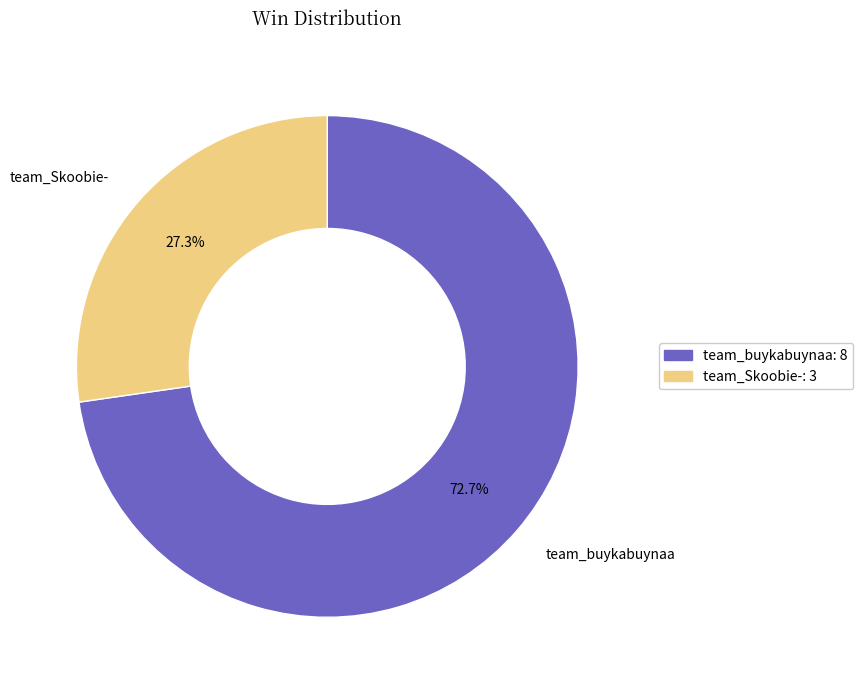

Which category has the biggest portion of the pie?

team_buykabuynaa